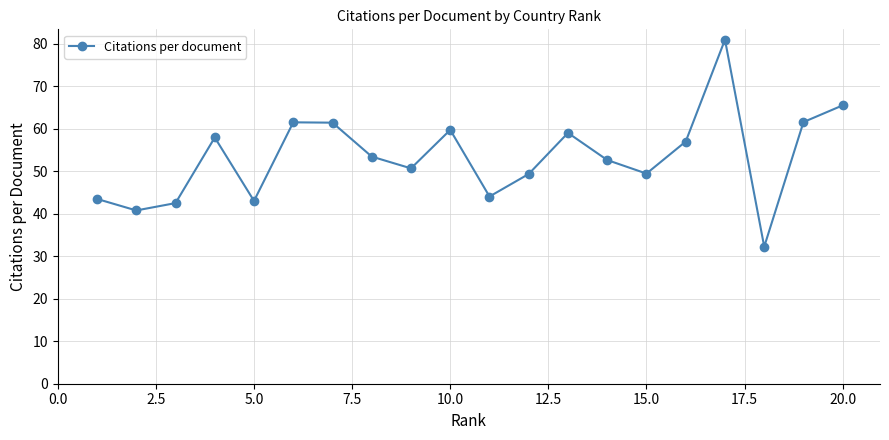

What is the value of the 15th point from the left?

49.5